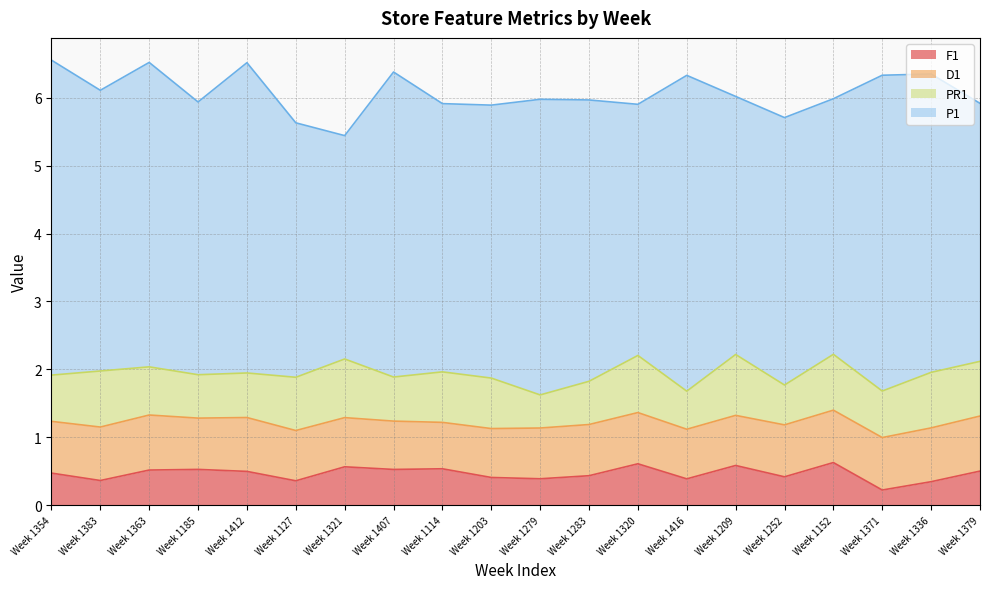

At which label is P1 closest to 3?

Week 1321